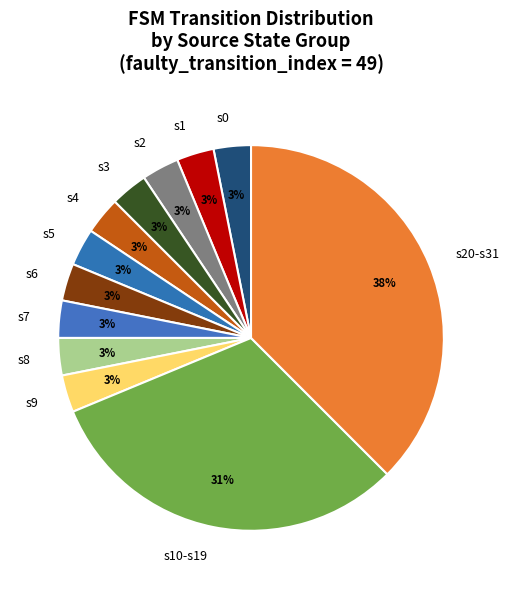

To the nearest percent, what is the average slice percentage?

8%